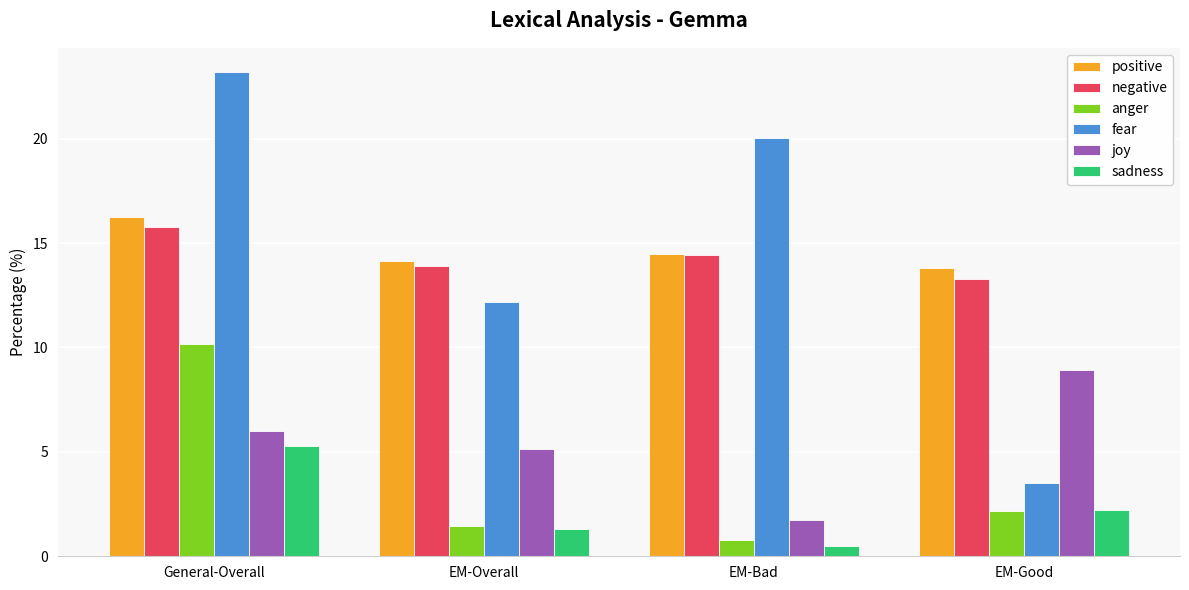

What is the difference between the maximum and minimum values in the positive series?

2.5